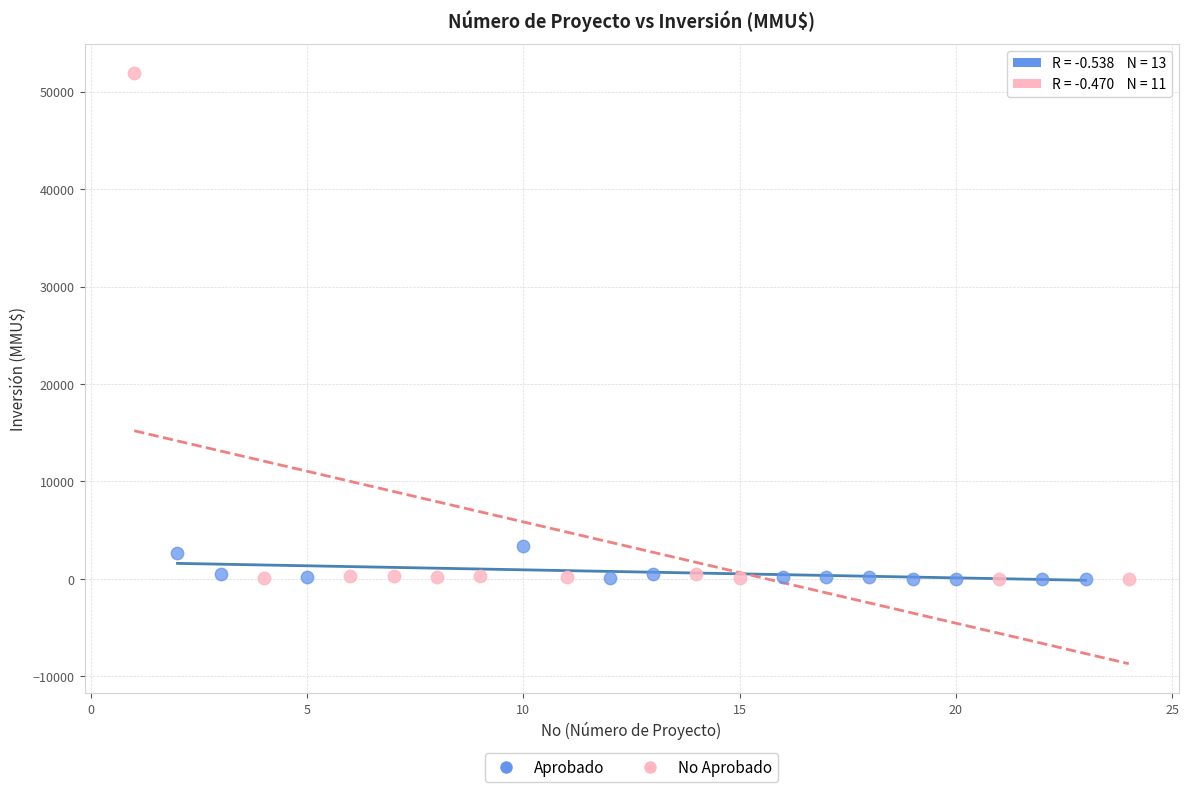

Which series contains the highest Y value?

No Aprobado